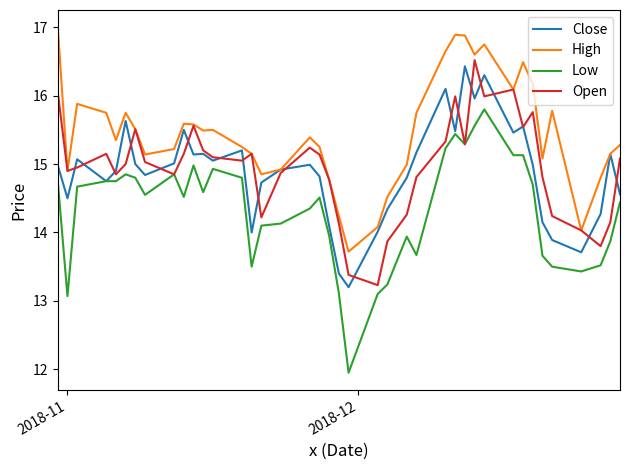

Which series has the largest total across all categories?

High